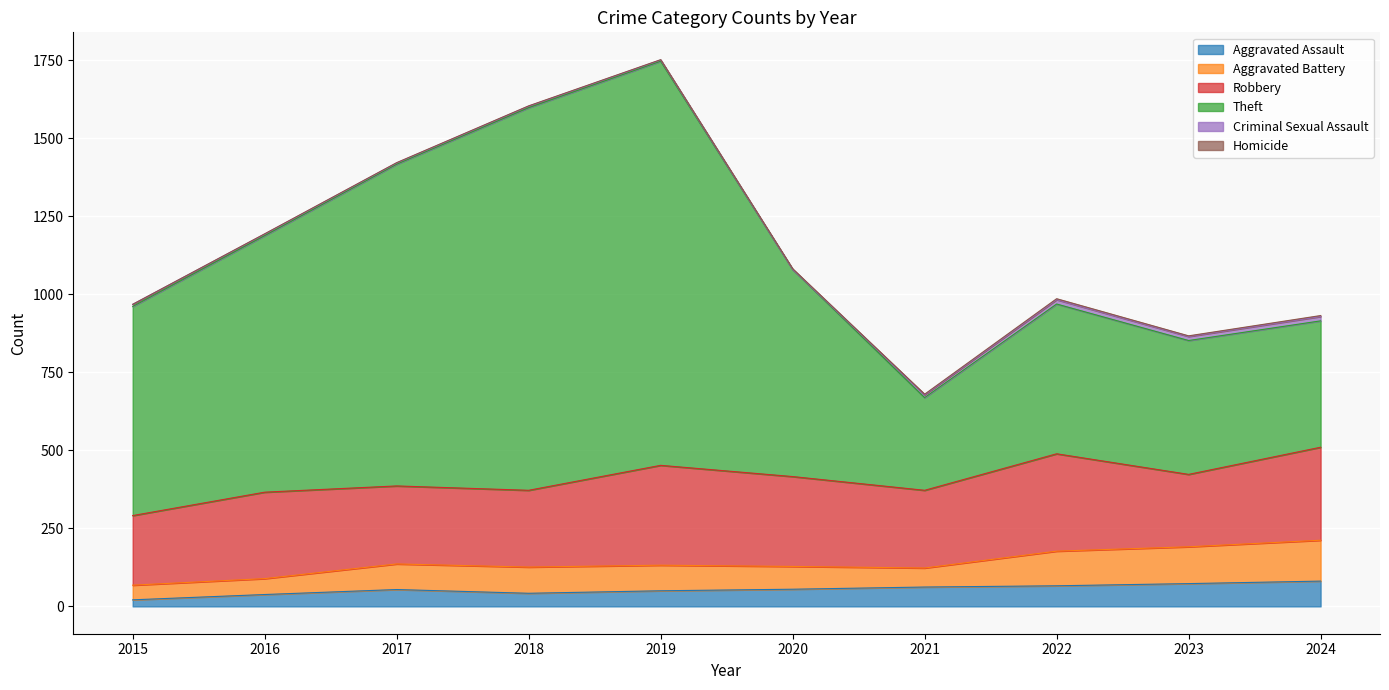

Reading right to left, list all the values displayed in this chart.

Aggravated Assault: 2024=81	2023=73	2022=66	2021=62	2020=55	2019=50	2018=42	2017=54	2016=38	2015=21
Aggravated Battery: 2024=131	2023=118	2022=111	2021=61	2020=73	2019=82	2018=84	2017=82	2016=51	2015=47
Robbery: 2024=298	2023=232	2022=312	2021=249	2020=288	2019=320	2018=246	2017=250	2016=277	2015=223
Theft: 2024=405	2023=429	2022=480	2021=297	2020=664	2019=1295	2018=1226	2017=1031	2016=822	2015=670
Criminal Sexual Assault: 2024=14	2023=13	2022=14	2021=9	2020=0	2019=4	2018=5	2017=4	2016=5	2015=7
Homicide: 2024=3	2023=2	2022=3	2021=2	2020=2	2019=1	2018=1	2017=1	2016=1	2015=0